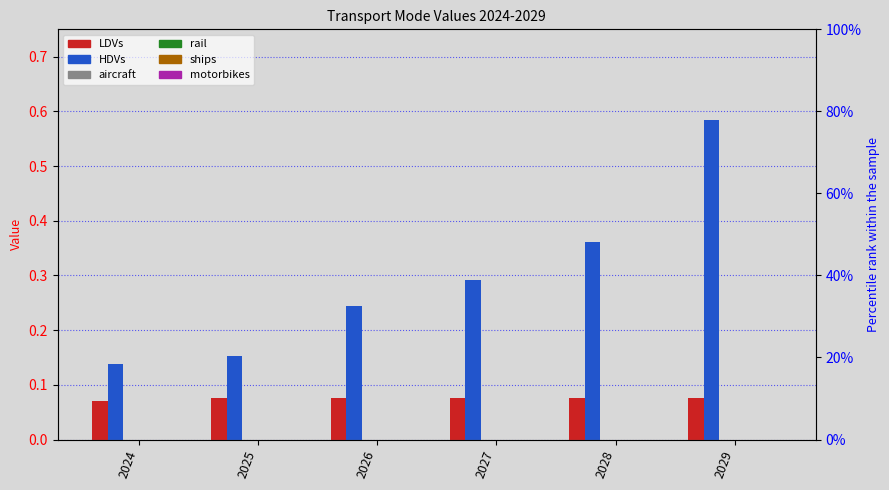

At which label does rail reach its minimum?

2024